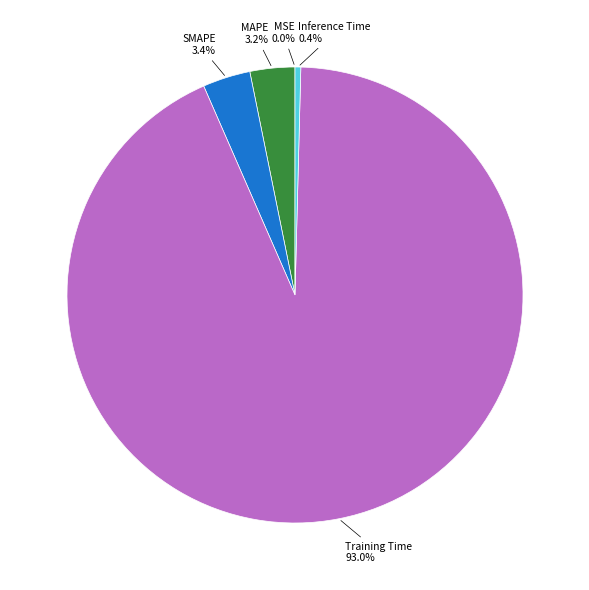

Combined, what portion of the pie is Inference Time and MAPE?

3.6%